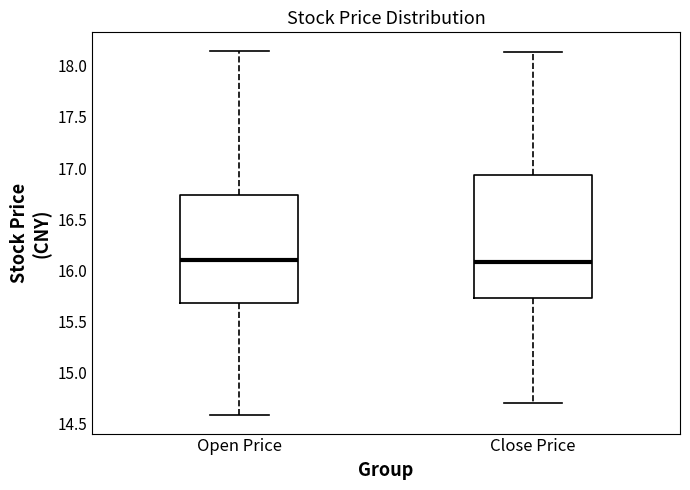

Where is the upper edge of the box for Close Price on the y-axis? The values are not printed on the chart, so give them approximately, as read against the axis.

16.95